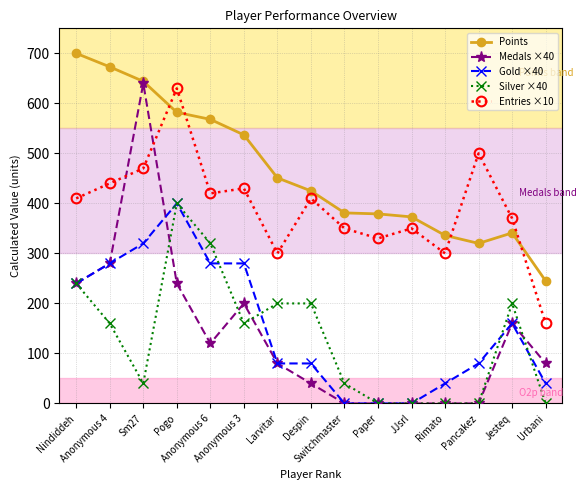

True or false: Silver ×40 and Points intersect in this chart.

False